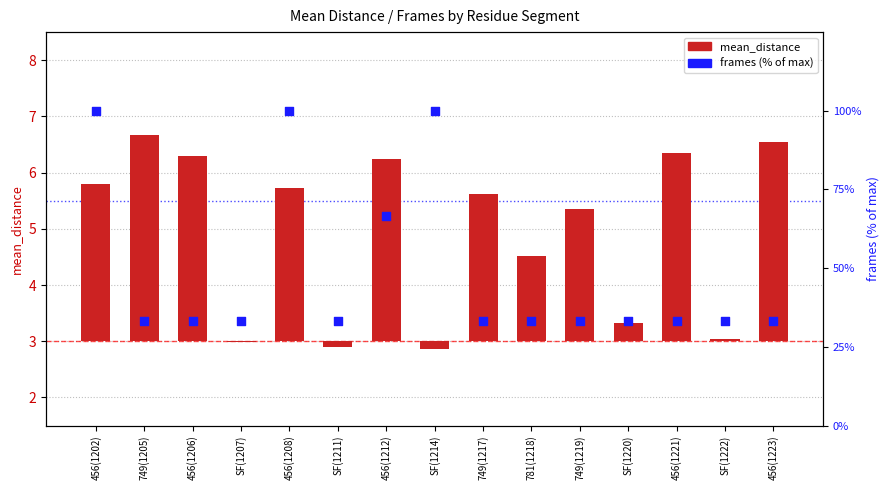

Which series contains the highest Y value?

frames (% of max)